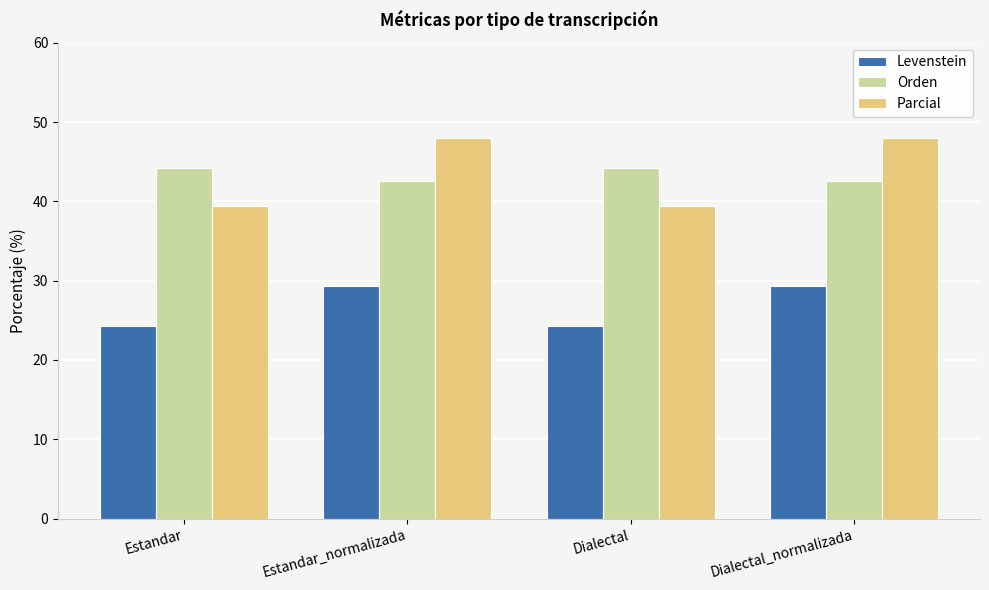

What is the value of the Orden bar at the 3rd from the left?

44.2